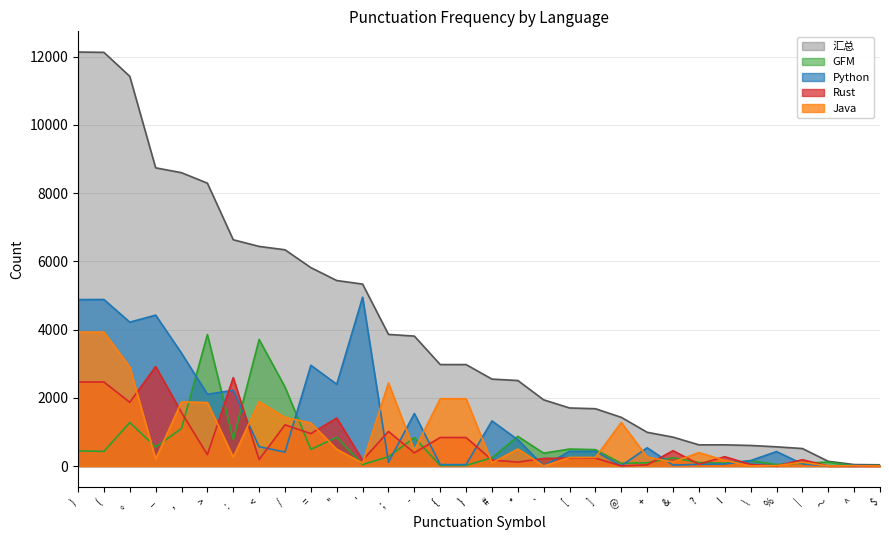

Reading left to right, what are all the values shown in this chart?

汇总: 12137	12128	11425	8743	8600	8293	6634	6439	6340	5817	5439	5334	3859	3810	2976	2975	2549	2508	1941	1703	1681	1428	990	848	622	622	604	564	514	139	44	37
GFM: 444	430	1278	556	1103	3854	783	3711	2317	489	845	46	273	832	19	19	244	870	378	499	481	80	96	244	105	84	156	44	83	116	5	17
Python: 4880	4883	4219	4424	3309	2105	2221	567	409	2955	2397	4950	110	1542	43	43	1323	771	1	432	432	8	536	29	51	59	161	425	63	4	18	7
Rust: 2464	2465	1869	2916	1570	334	2593	191	1207	951	1408	171	1014	387	837	836	177	115	223	236	232	5	34	451	54	274	45	2	185	0	0	0
Java: 3927	3927	2904	207	1882	1862	261	1889	1426	1262	492	84	2436	460	1974	1974	93	500	0	252	252	1277	263	117	395	166	4	10	113	0	10	0